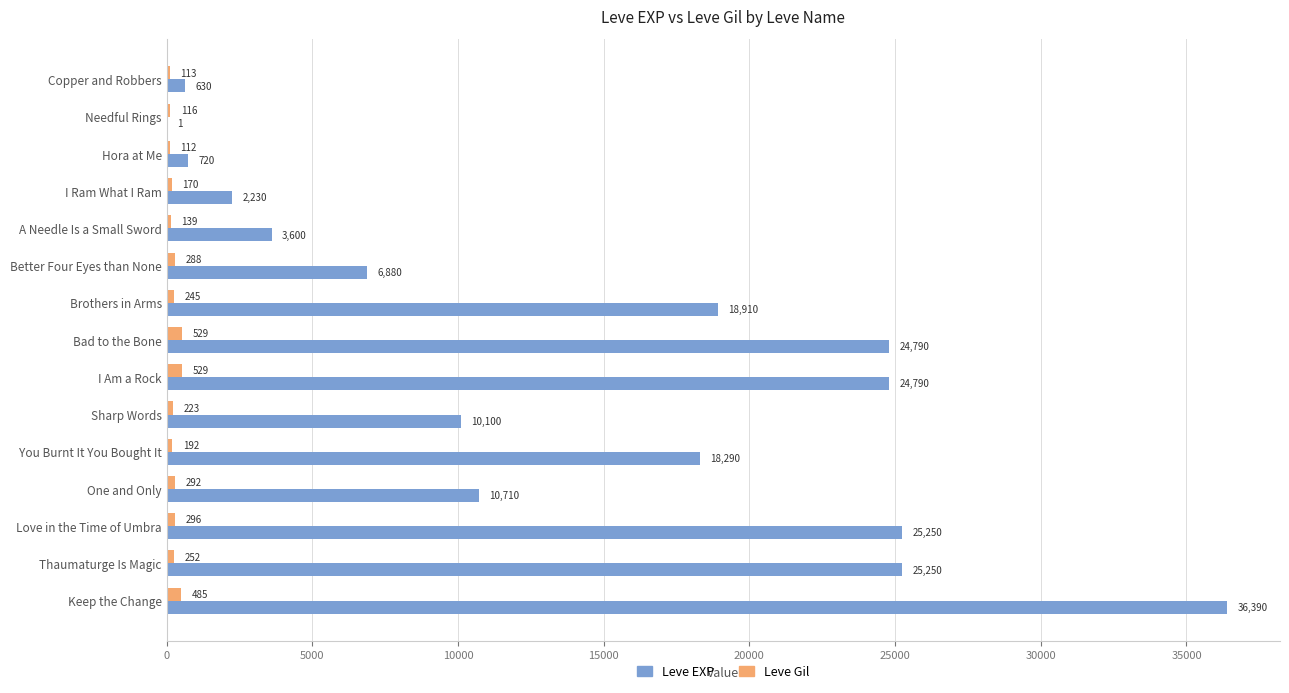

Which series has the widest spread of values?

Leve EXP